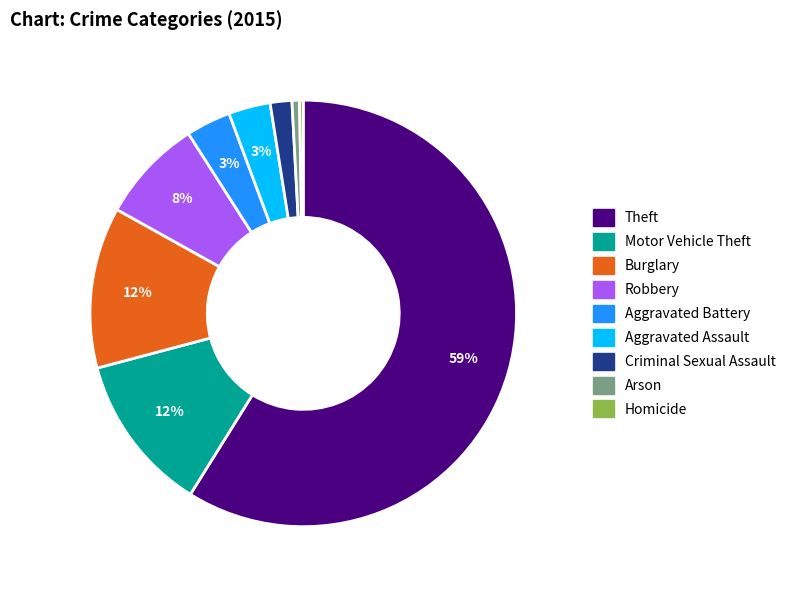

To the nearest percent, what is the average slice percentage?

11%